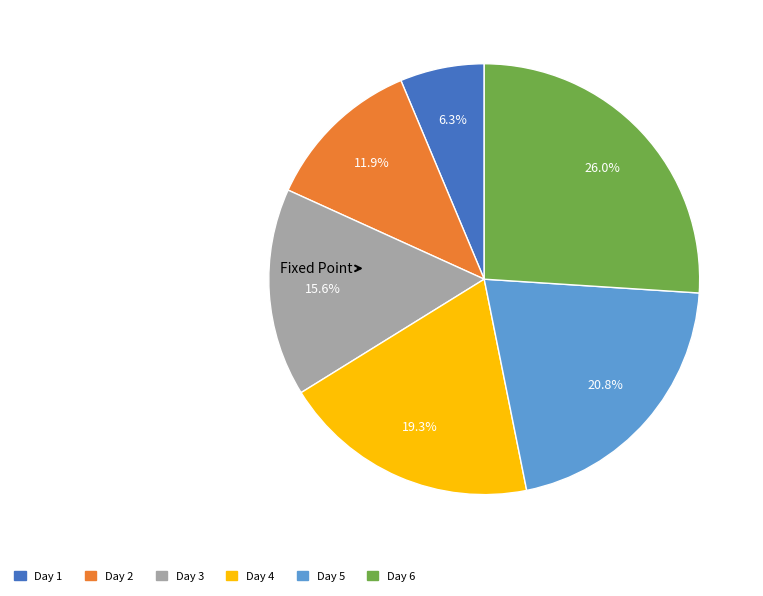

How many slices are in this pie chart?

6